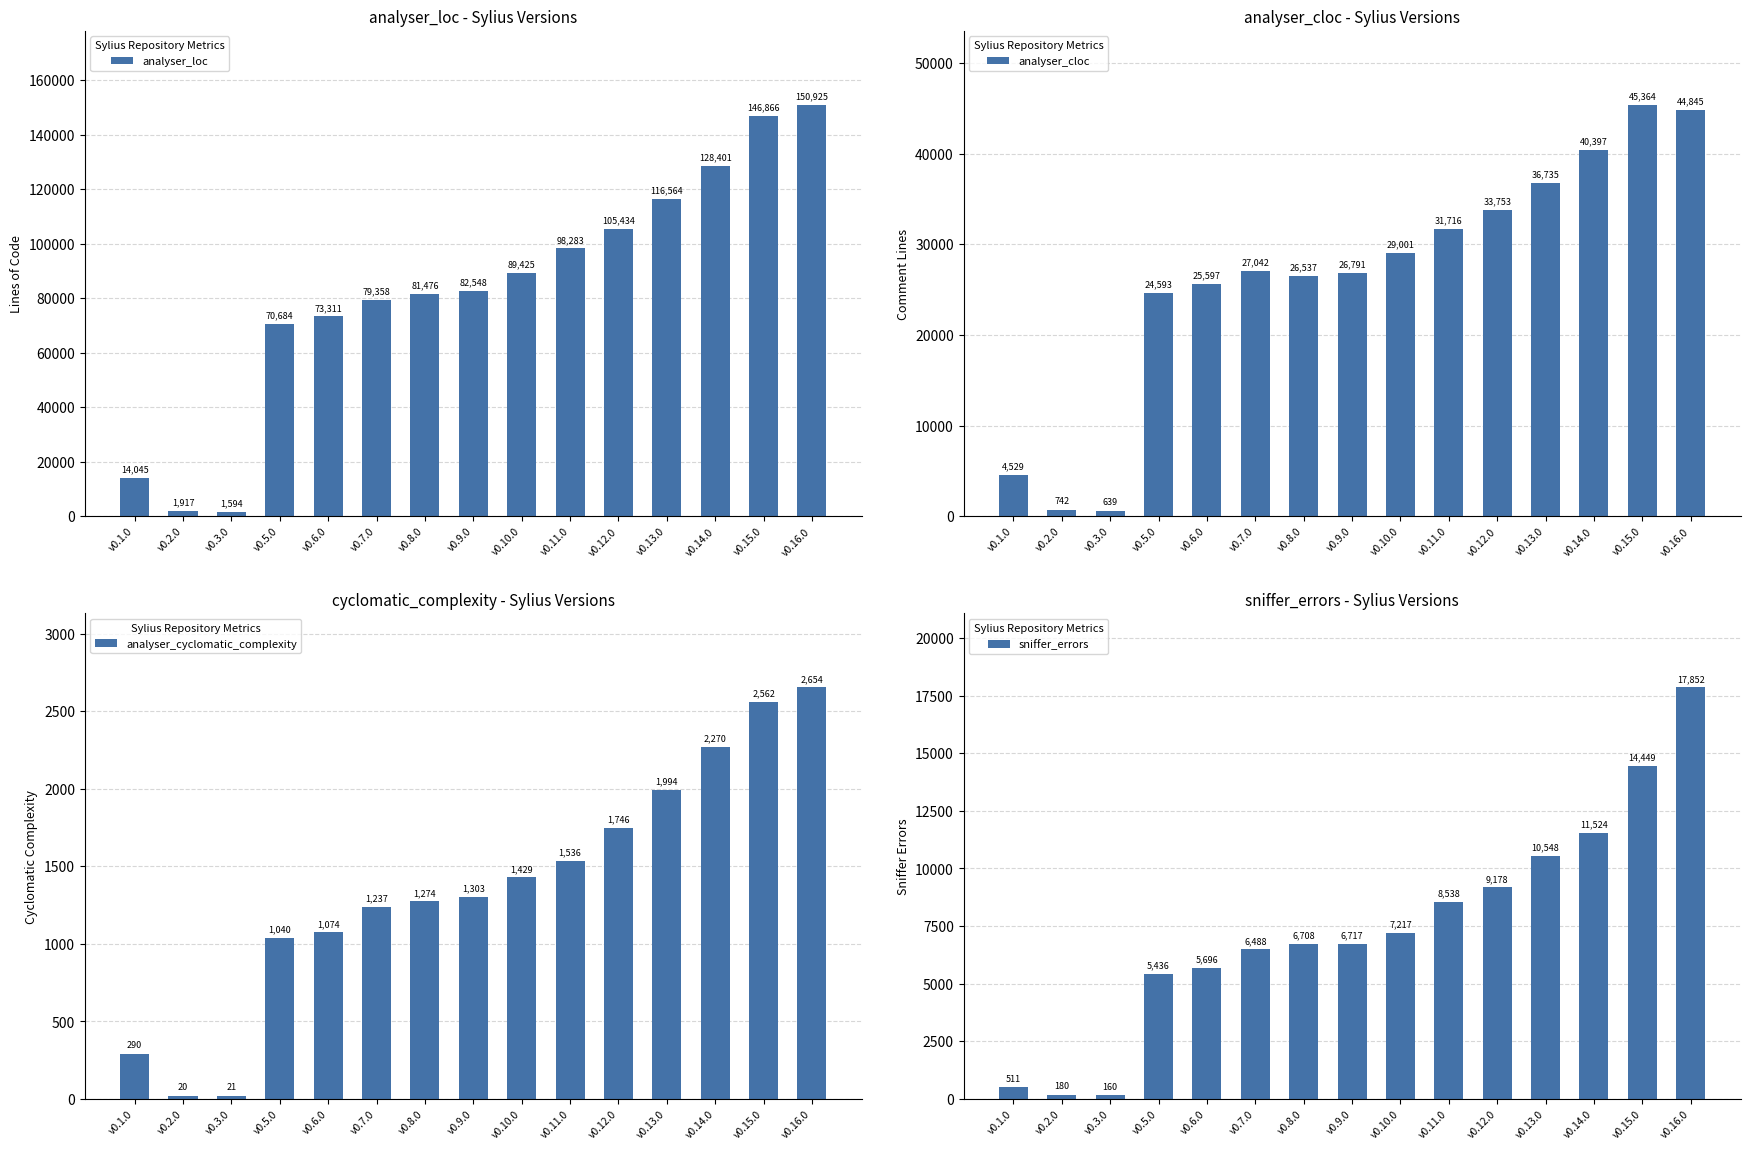

How many data points in analyser_loc are above 82548?

7